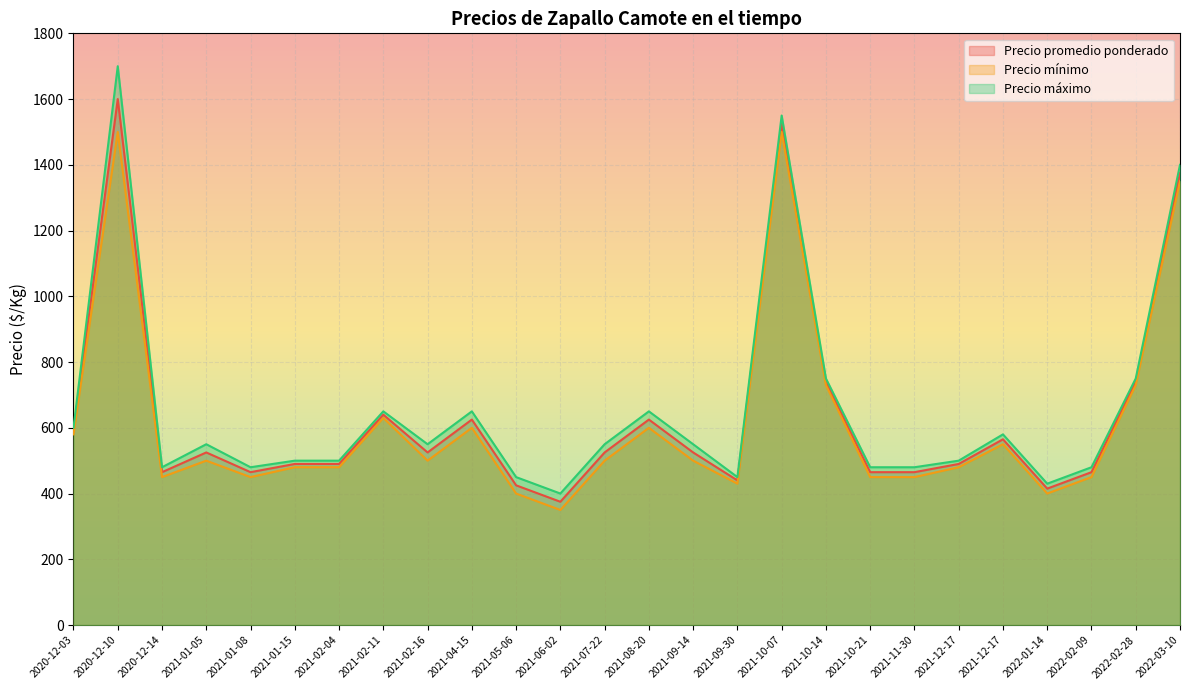

At which category does Precio máximo reach its first local valley?

2020-12-14